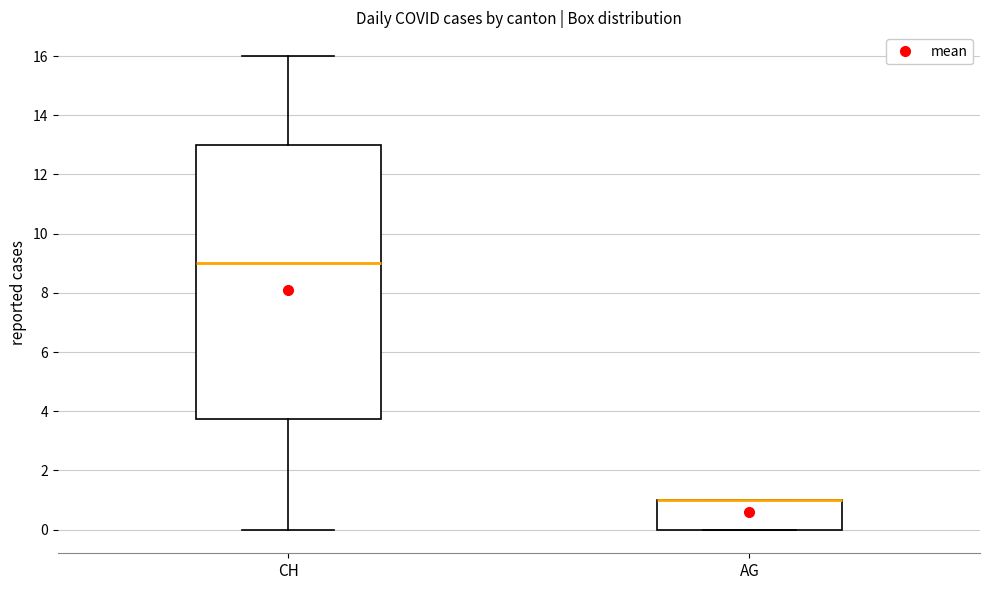

Where does the lower whisker of the box for CH end on the y-axis? The values are not printed on the chart, so give them approximately, as read against the axis.

0.0